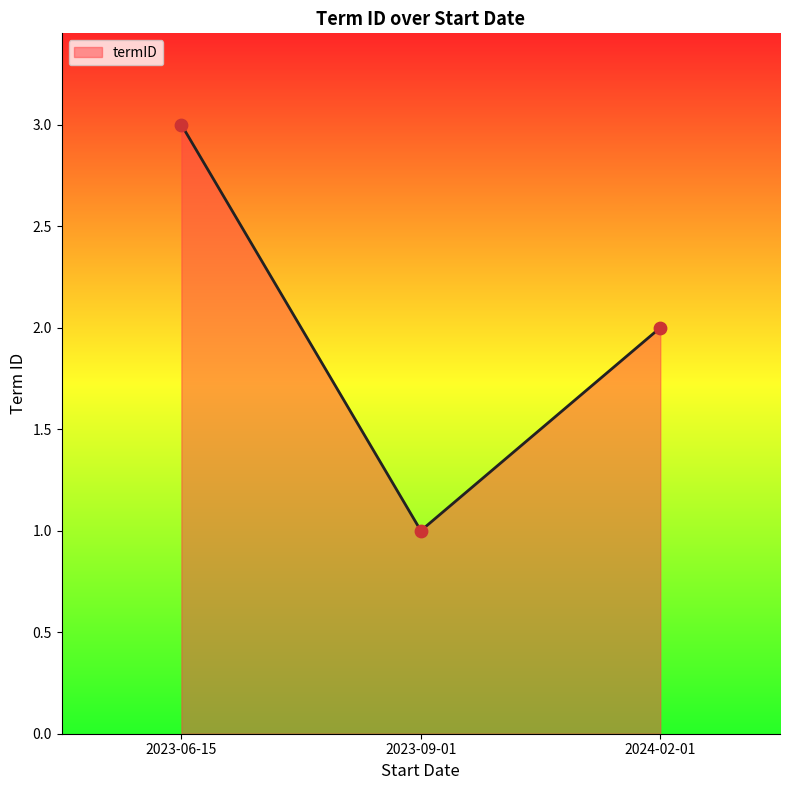

Between 2024-02-01 and 2023-06-15, which is larger?

2023-06-15